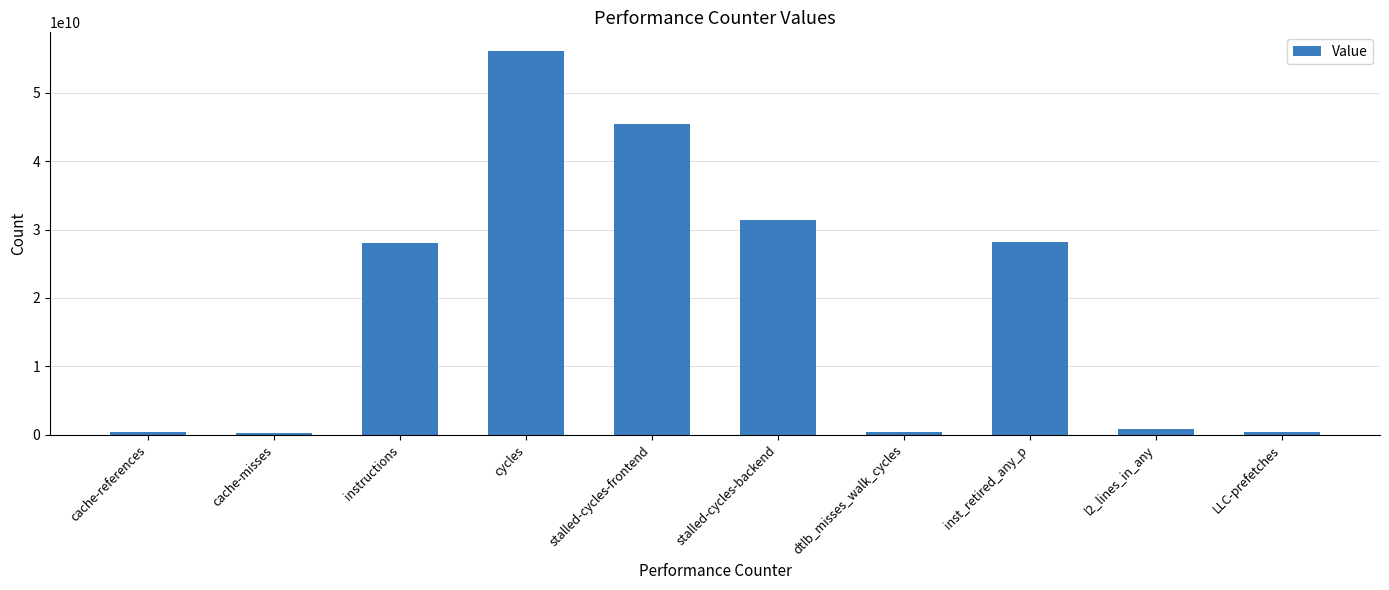

Which label corresponds to the largest value in the chart?

cycles